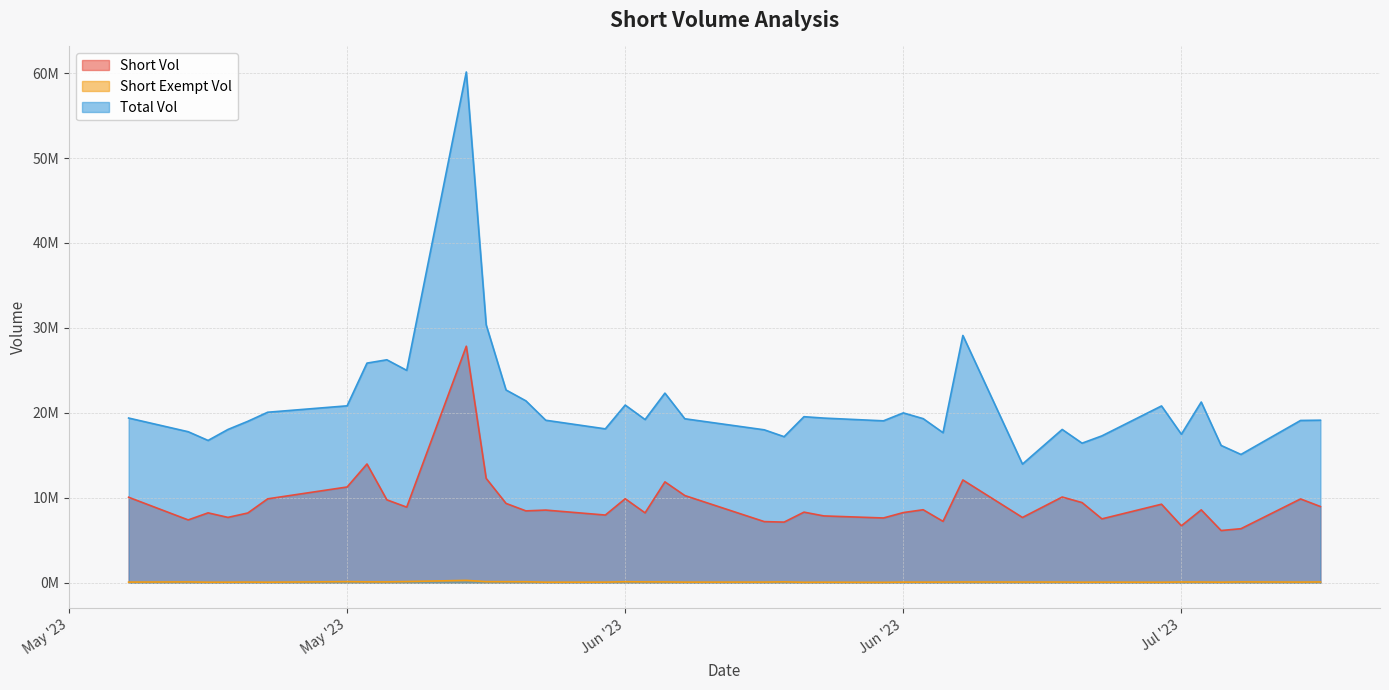

How many interior local valleys does the Short Exempt Vol series have?

12